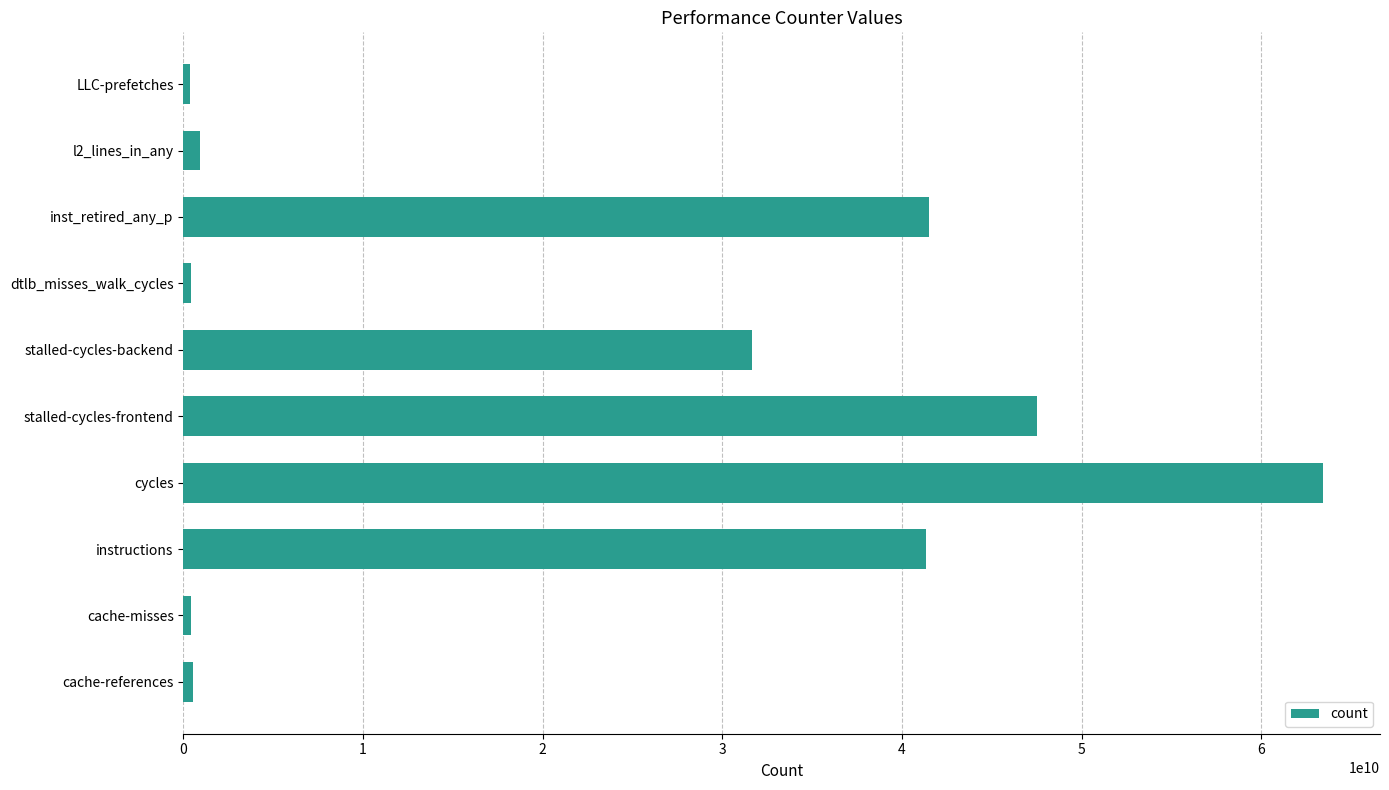

True or false: the data shows 56390593330 at stalled-cycles-backend.

False